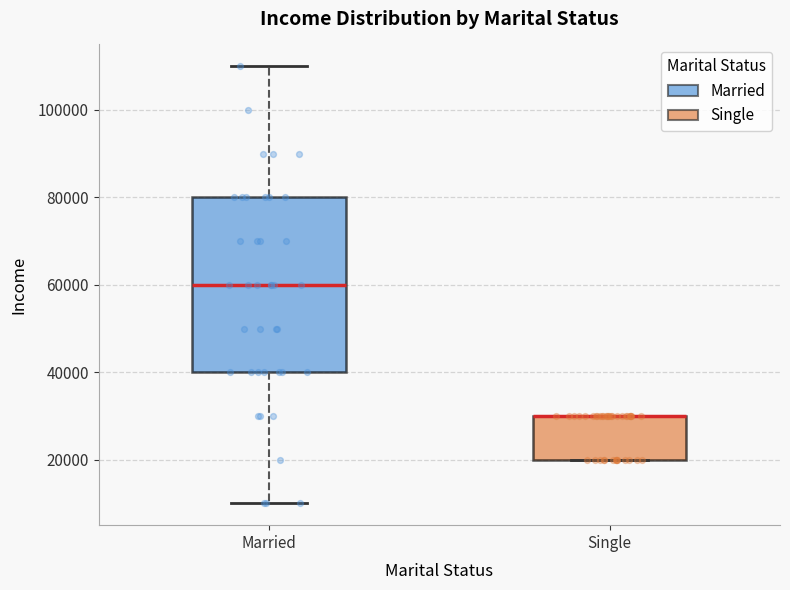

Reading left to right, transcribe this box plot: for each box, give where its median line is, the range the box spans, and where its two whiskers end, as read against the y-axis. The values are not printed on the chart, so give them approximately, as read against the axis.

Married: median 60000, box 40000 to 80000, whiskers 10000 to 110000
Single: median 30000 (drawn on the box's upper edge), box 20000 to 30000, whiskers 20000 to 30000